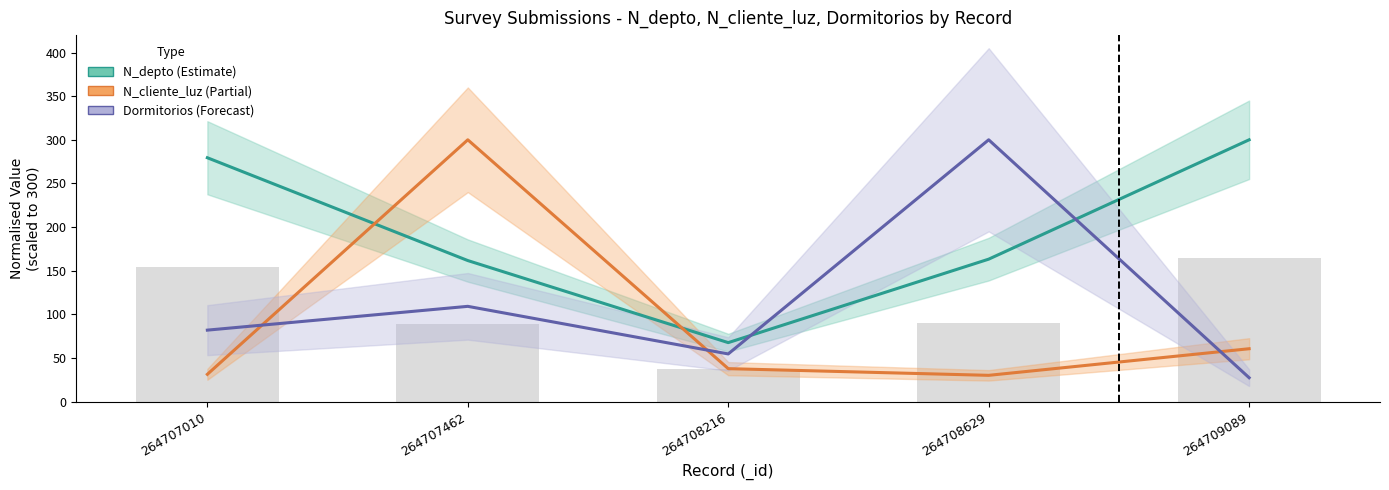

Reading right to left, list all the values displayed in this chart.

N_depto (Estimate): 300.0	163.2	67.5	161.6	279.4
N_cliente_luz (Estimate based on partial data): 60.5	30.0	37.7	300.0	31.2
Dormitorios (Forecast): 27.3	300.0	54.5	109.1	81.8